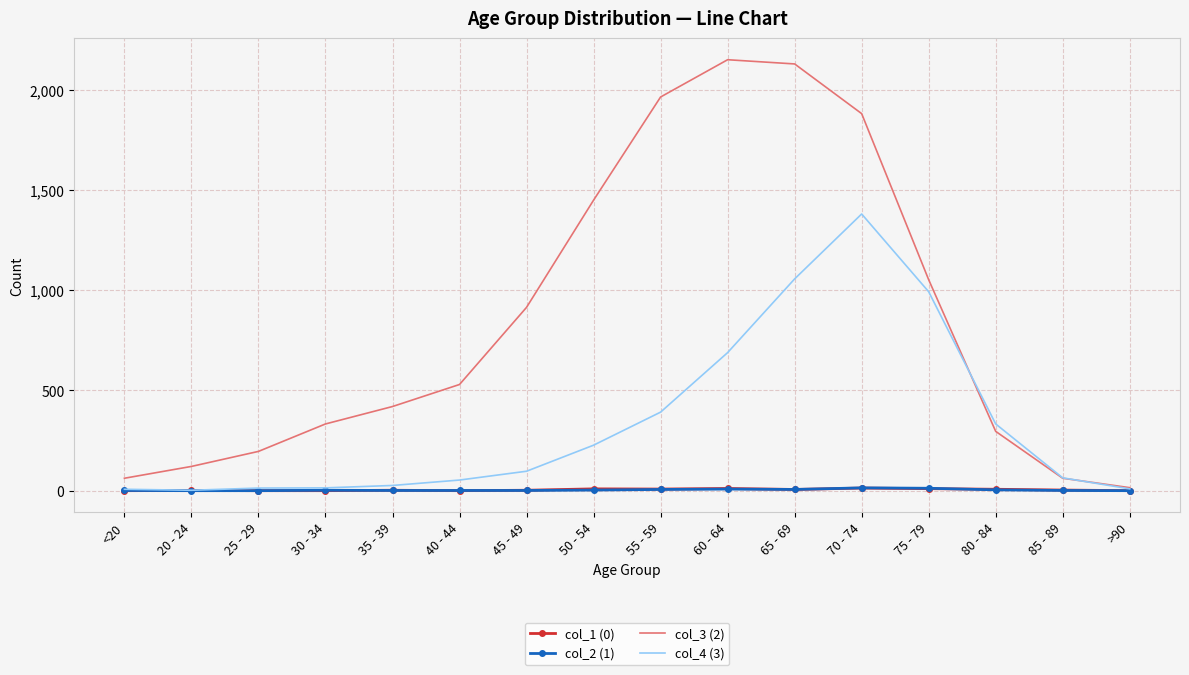

What position from the right is 25 - 29?

14